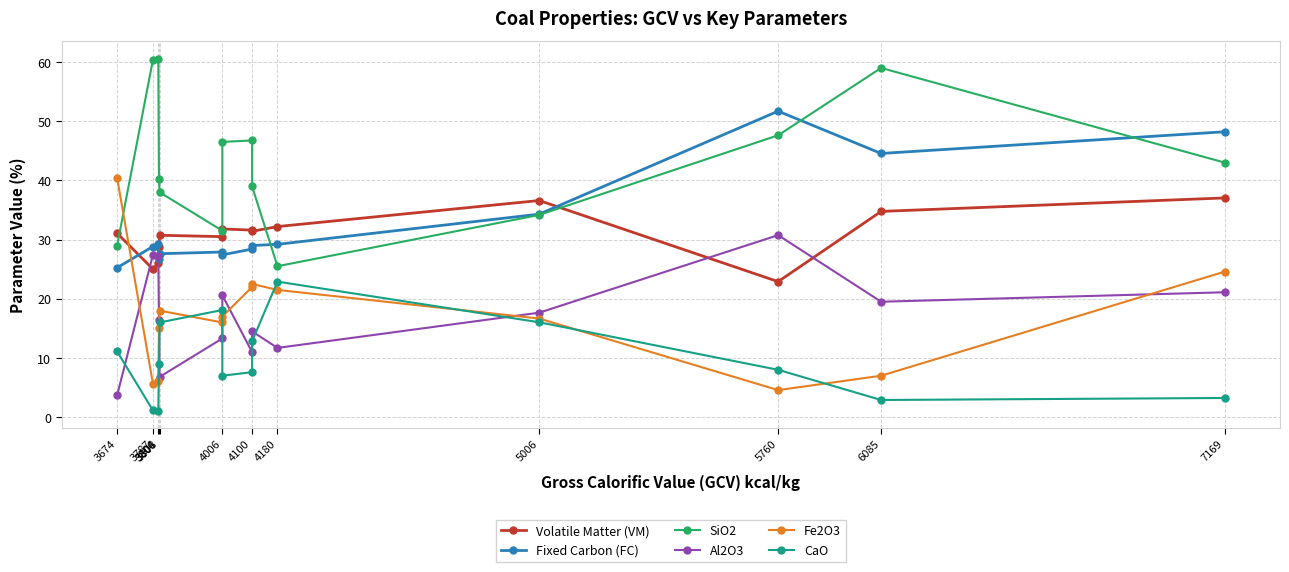

What is the total value across all series at 6085?

167.7